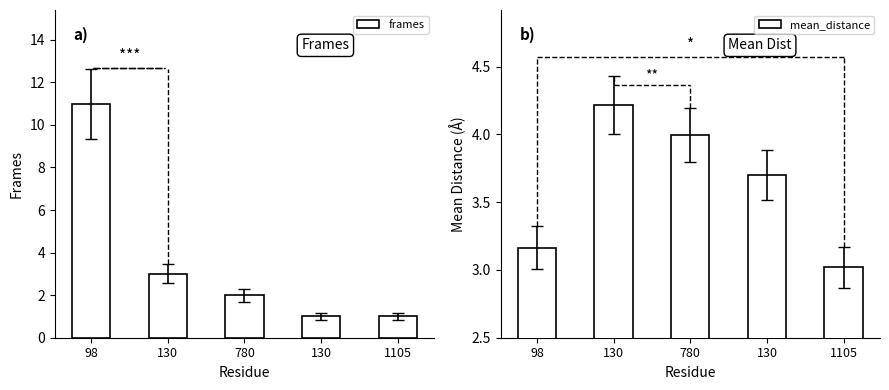

How many categories are shown in the chart?

5